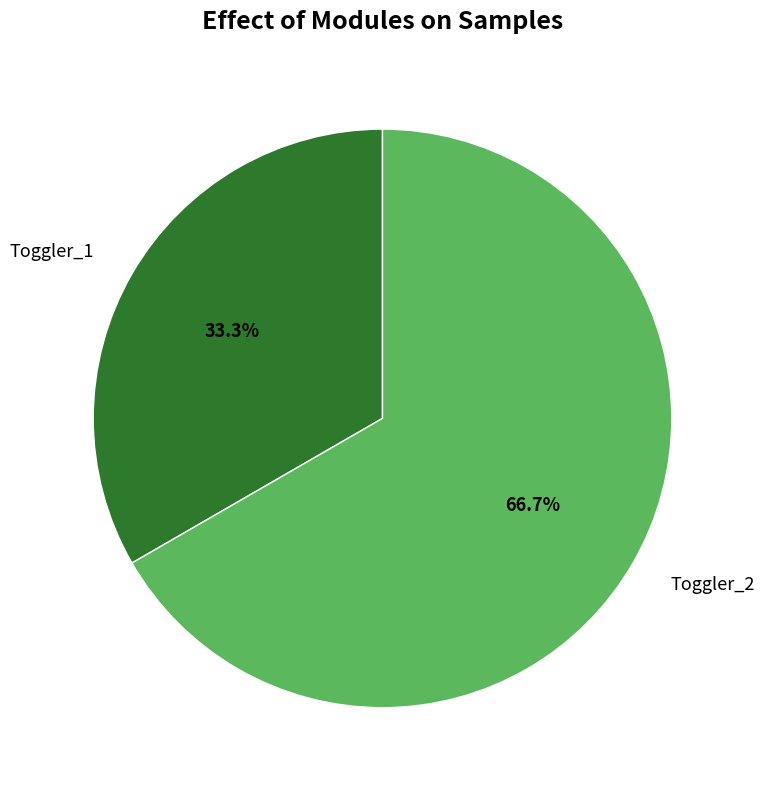

Count the number of slices in the pie.

2